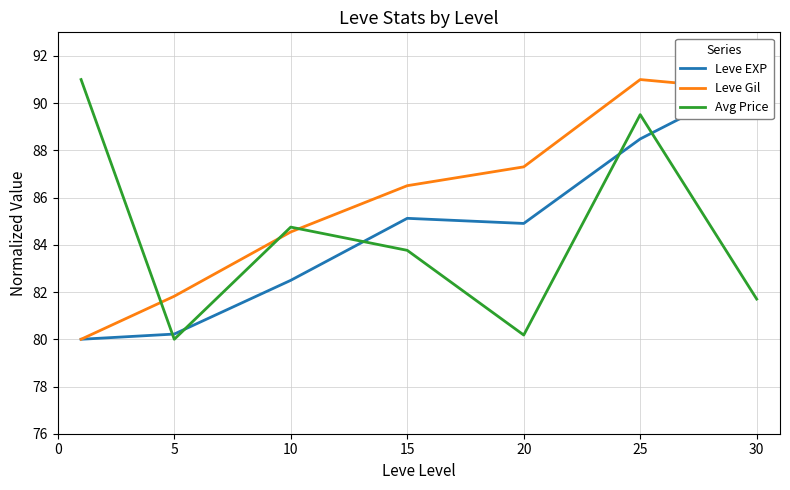

How many intersections are there between Avg Price and Leve Gil?

3